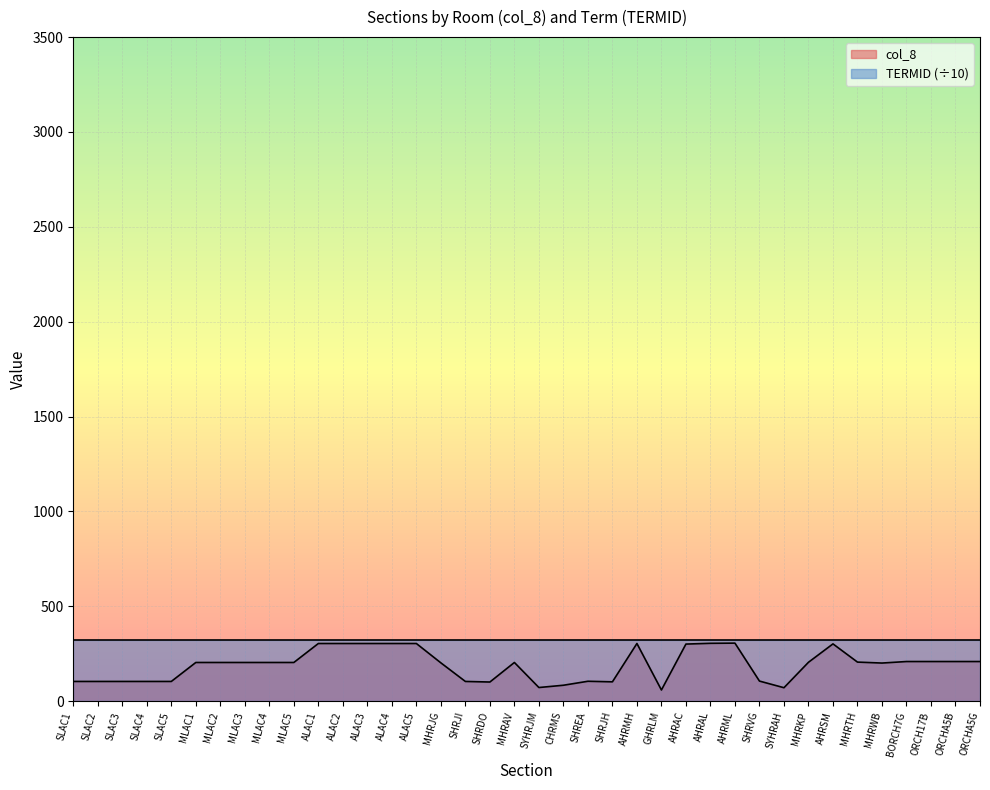

Reading right to left, list all the values displayed in this chart.

ORCHA5G=209	ORCHA5B=209	ORCH17B=209	BORCH7G=209	MHRWB=201	MHRTH=206	AHRSM=302	MHRKP=205	SYHRAH=71	SHRVG=106	AHRML=306	AHRAL=305	AHRAC=301	GHRLM=59	AHRMH=304	SHRJH=102	SHREA=105	CHRMS=84	SYHRJM=72	MHRAV=204	SHRDO=101	SHRJI=104	MHRJG=202	ALAC5=304	ALAC4=304	ALAC3=304	ALAC2=304	ALAC1=304	MLAC5=204	MLAC4=204	MLAC3=204	MLAC2=204	MLAC1=204	SLAC5=104	SLAC4=104	SLAC3=104	SLAC2=104	SLAC1=104